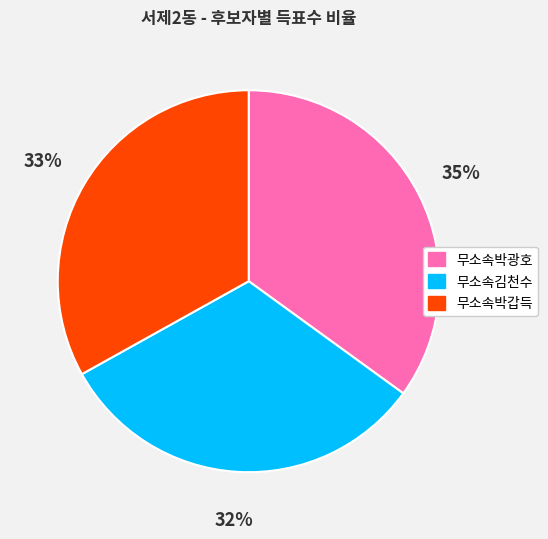

To the nearest percent, what is the difference between the 무소속김천수 and 무소속박갑득 slice percentages?

1%